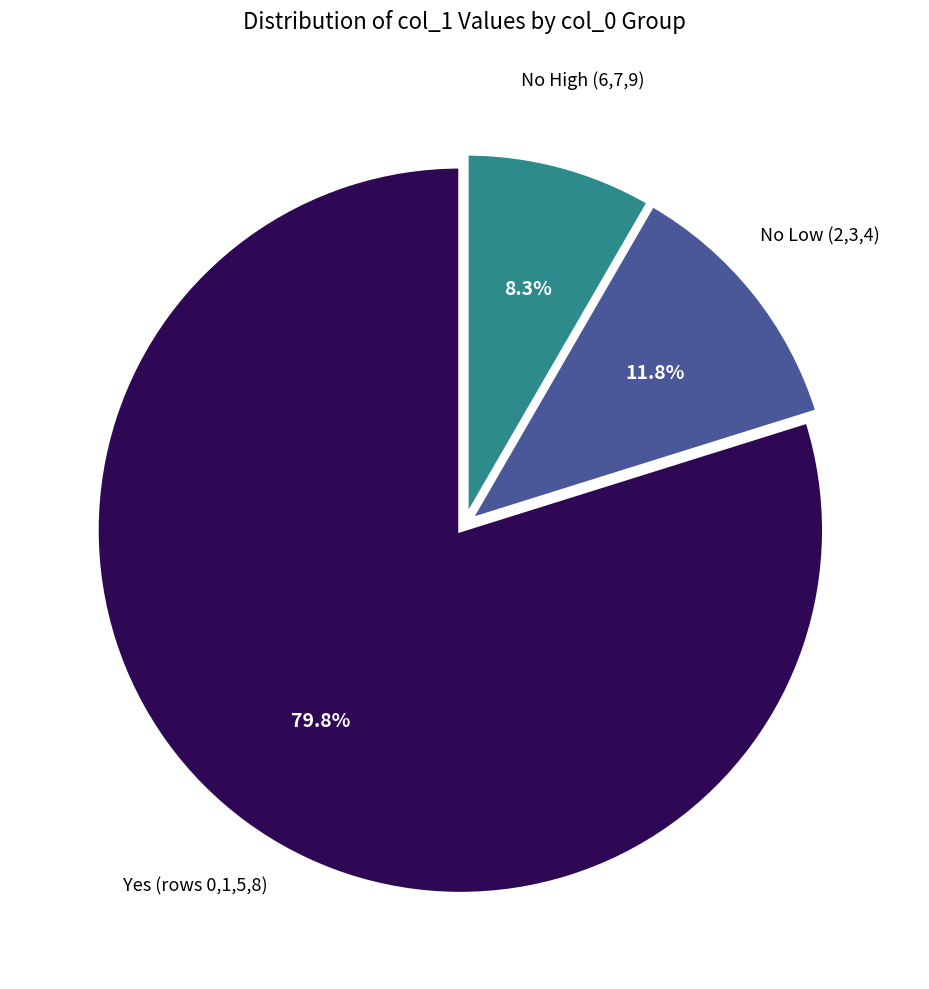

Is there a majority slice in this chart?

Yes